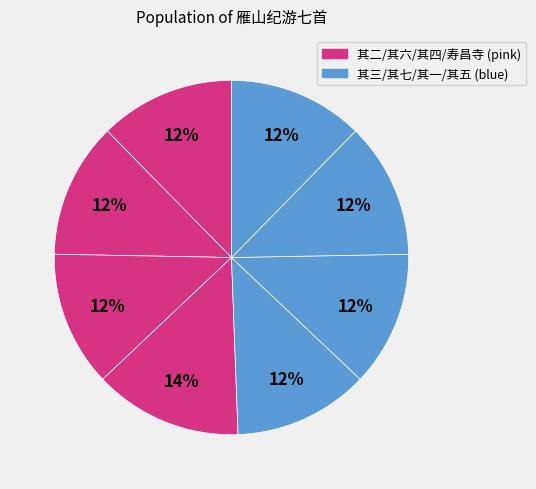

Count the number of slices in the pie.

8